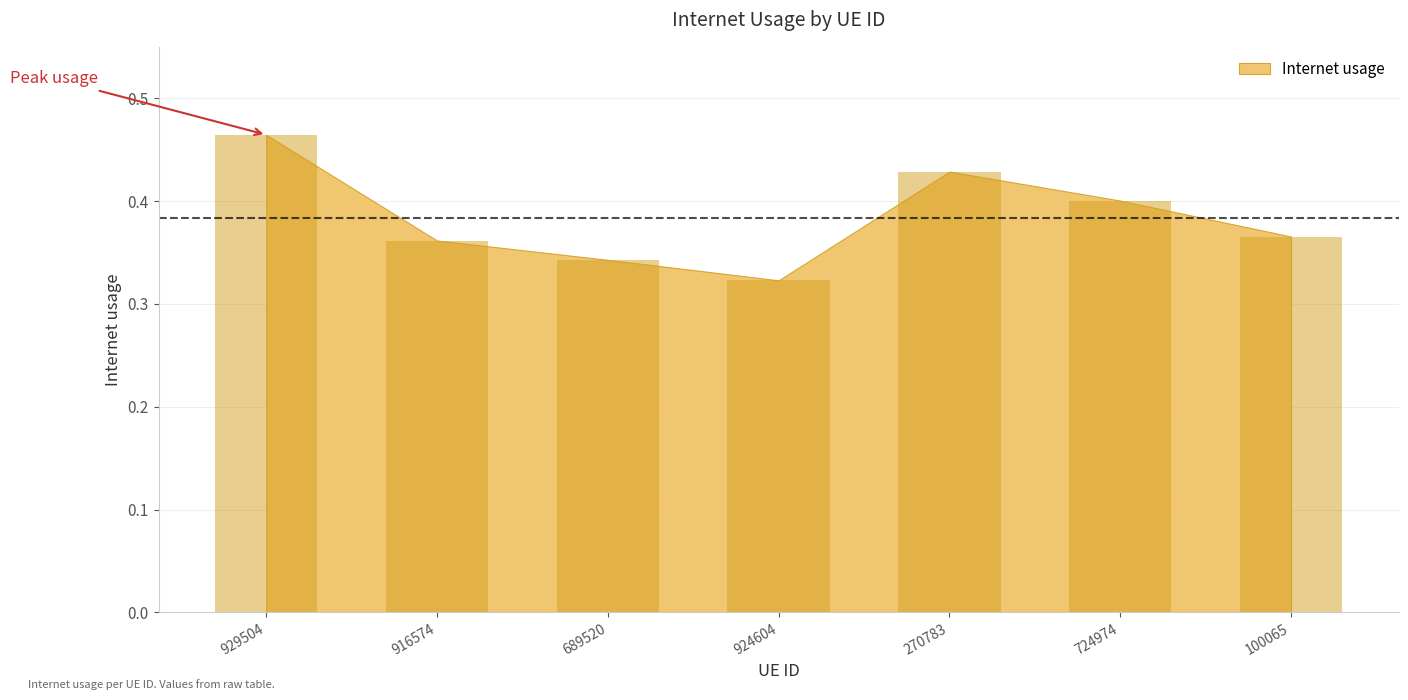

What is the label of the 2nd bar from the right?

724974